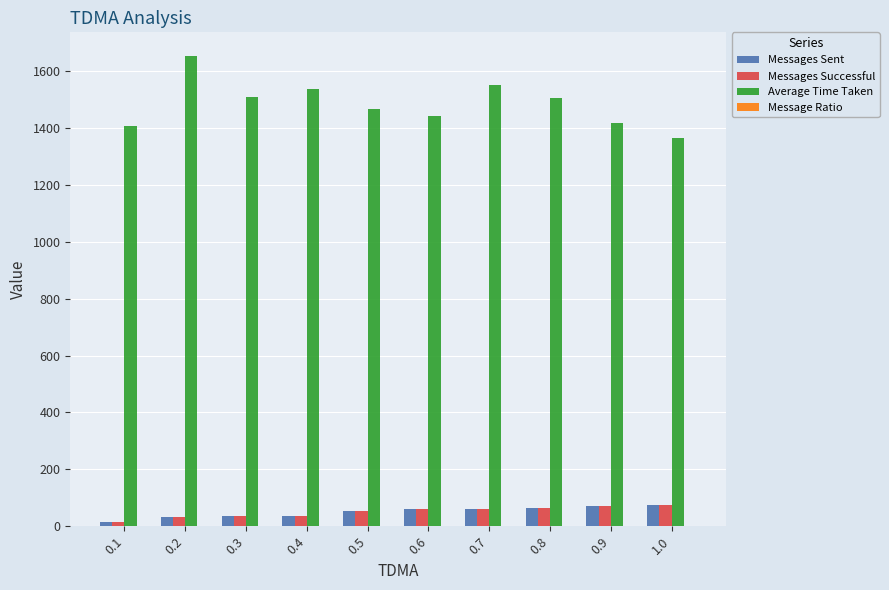

What is the greatest value displayed?

1653.4